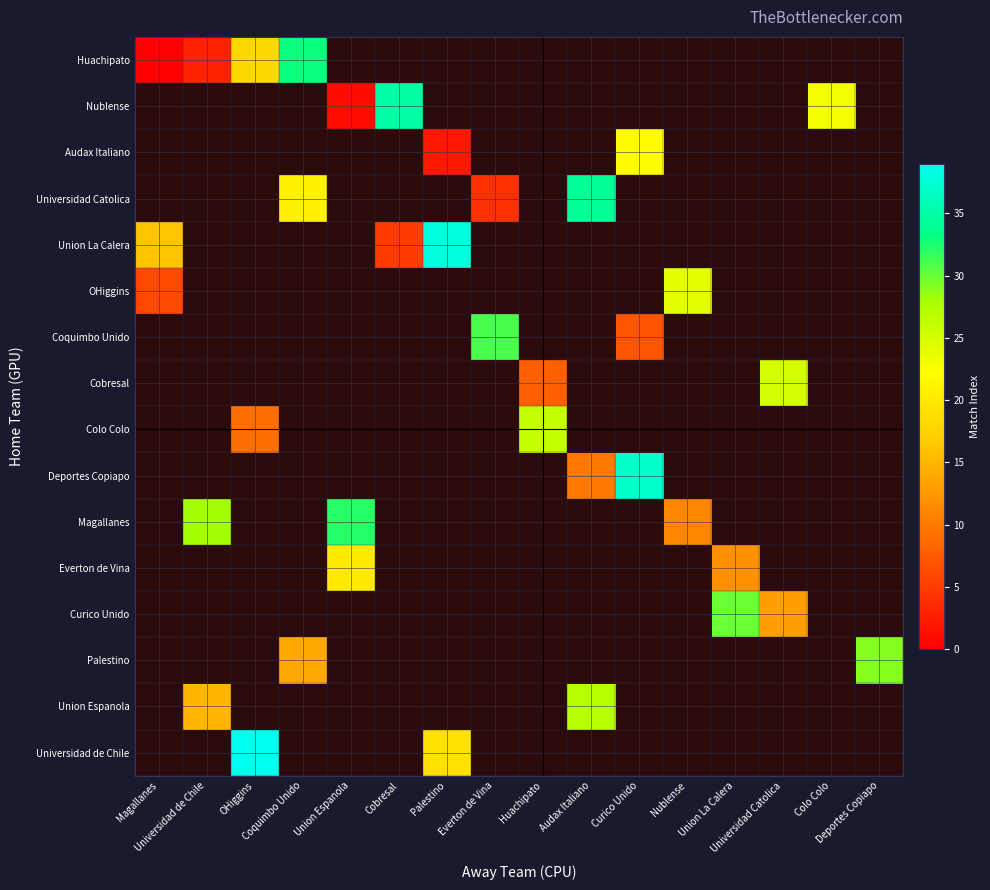

What is the greatest value displayed?

39.0